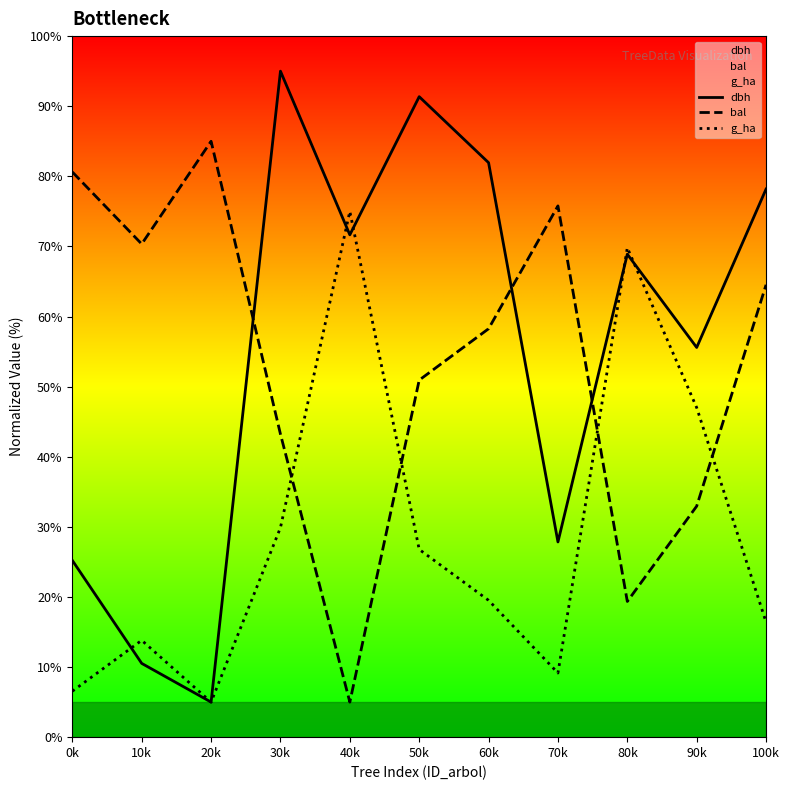

What is the sum of all bal values?

586.0